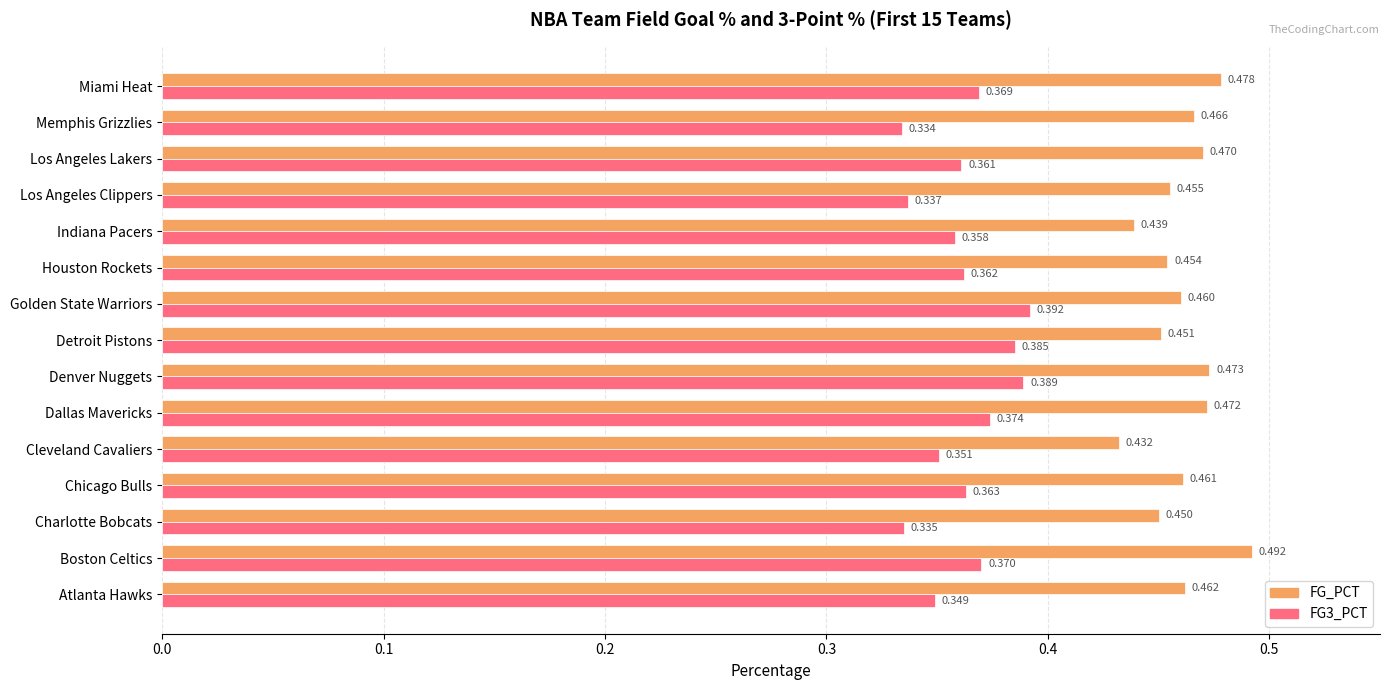

List the labels in order of FG3_PCT value, largest first.

Golden State Warriors, Denver Nuggets, Detroit Pistons, Dallas Mavericks, Boston Celtics, Miami Heat, Chicago Bulls, Houston Rockets, Los Angeles Lakers, Indiana Pacers, Cleveland Cavaliers, Atlanta Hawks, Los Angeles Clippers, Charlotte Bobcats, Memphis Grizzlies